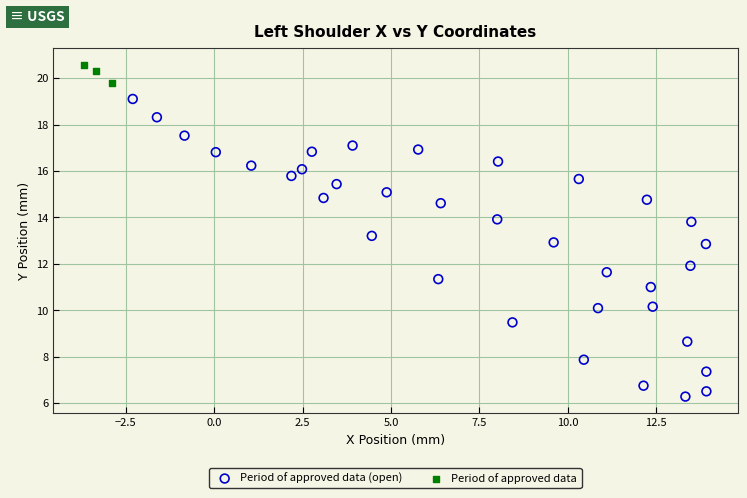

Which series reaches the maximum Y coordinate?

Period of approved data